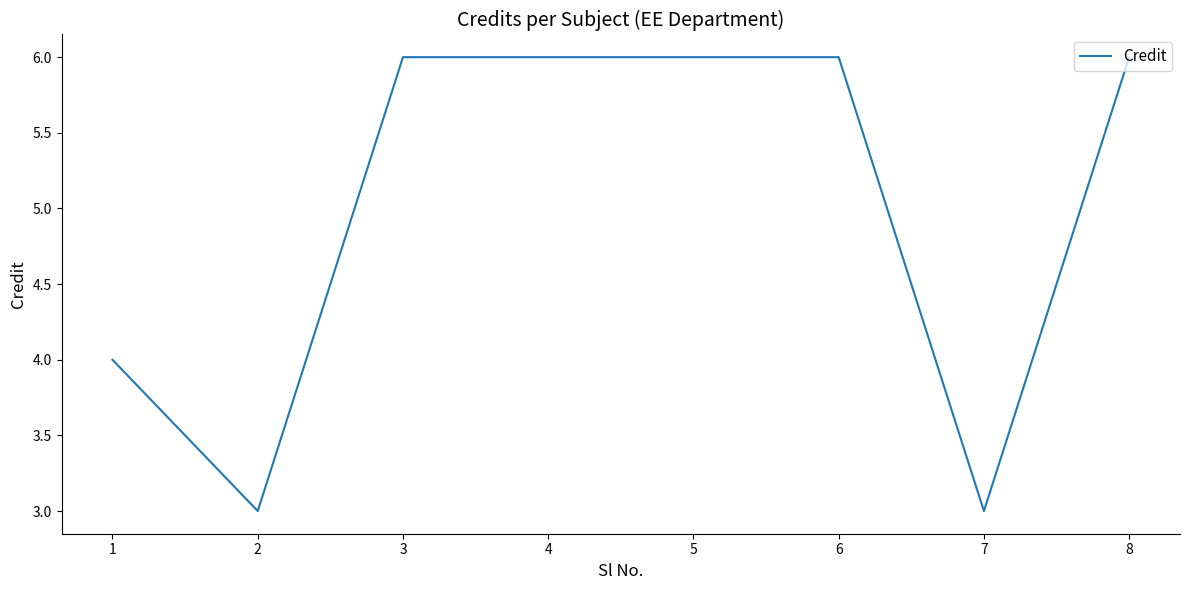

What is the change in value from 2 to 8?

+3